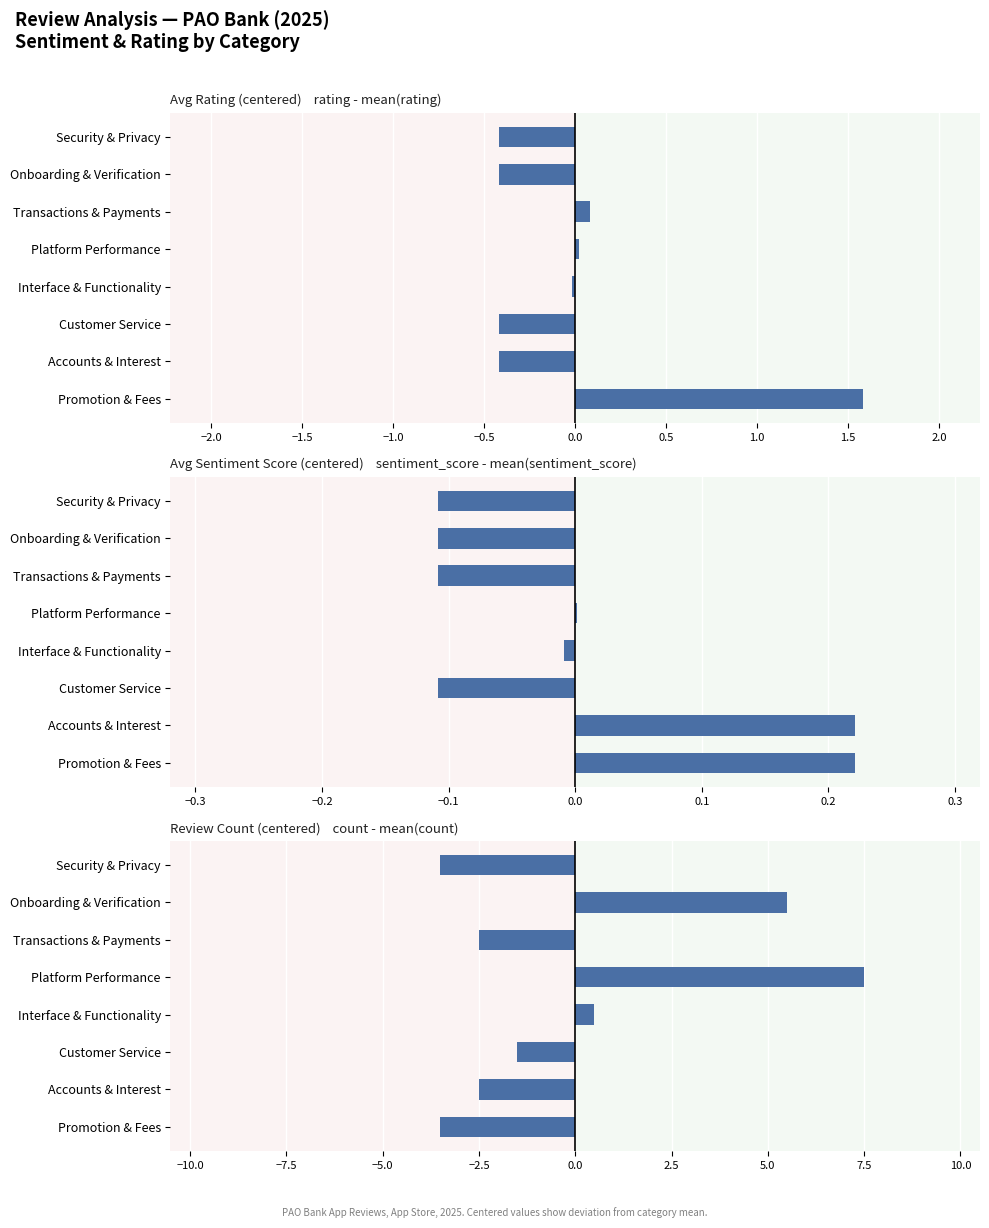

True or false: Avg Rating (centered) has a value of 0.1 at Transactions & Payments.

True